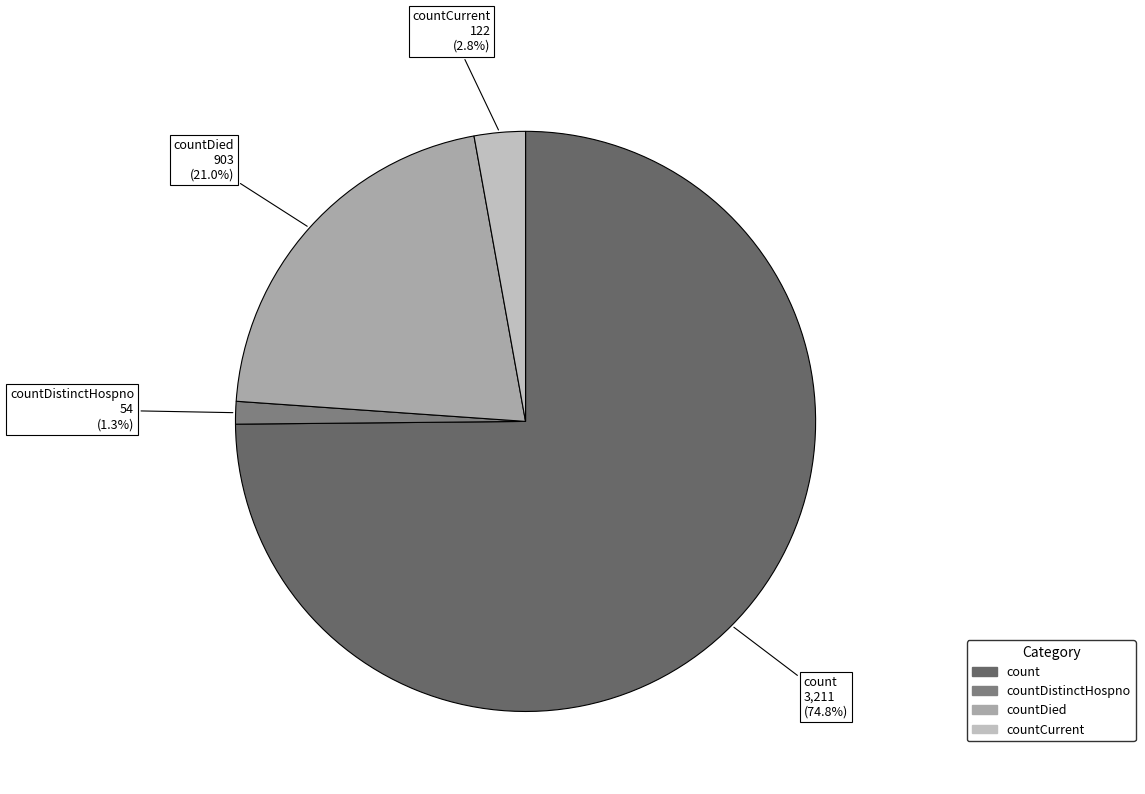

Count the number of slices in the pie.

4